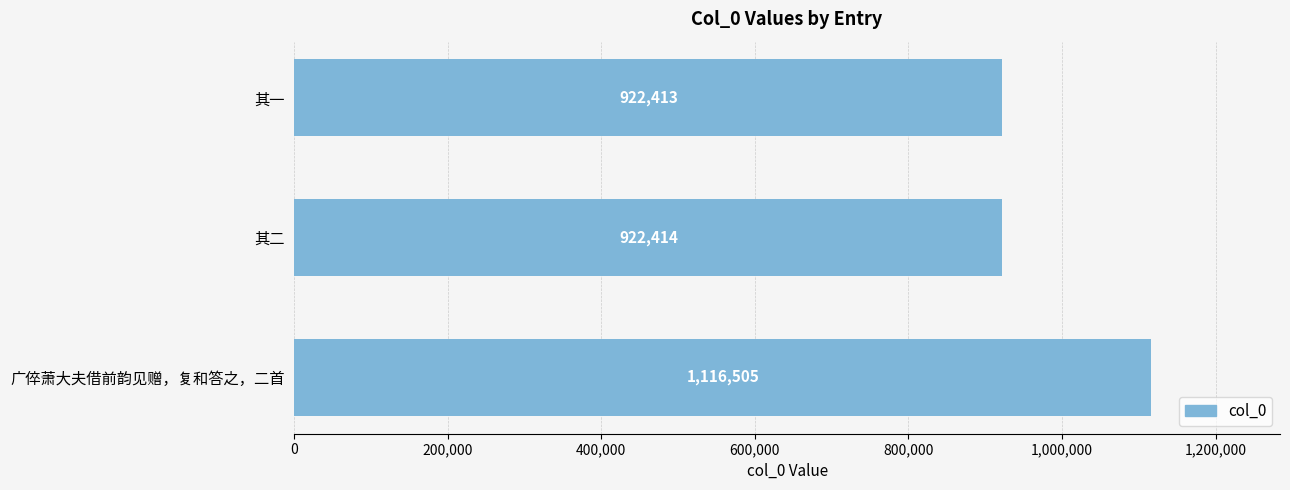

Reading bottom to top, transcribe all the data shown in this chart.

1116505	922414	922413